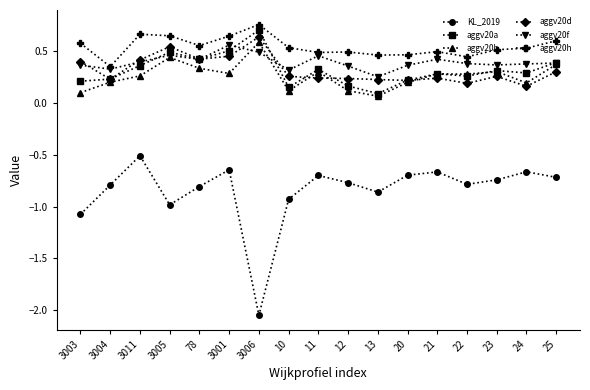

Is it true that aggv20b equals 0.3 at 22?

True